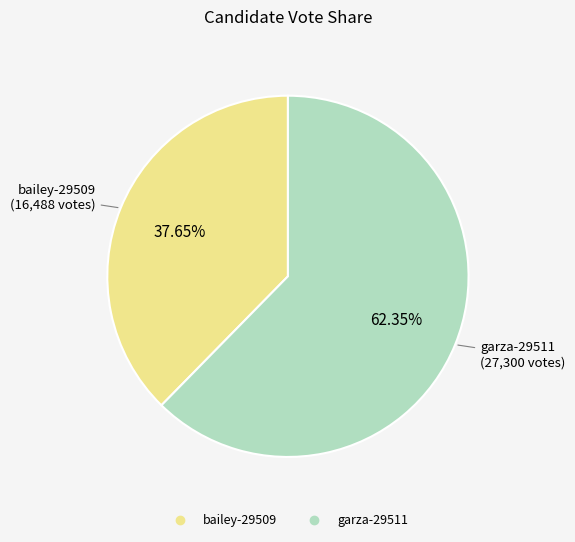

Rank the categories by value from highest to lowest.

garza-29511, bailey-29509